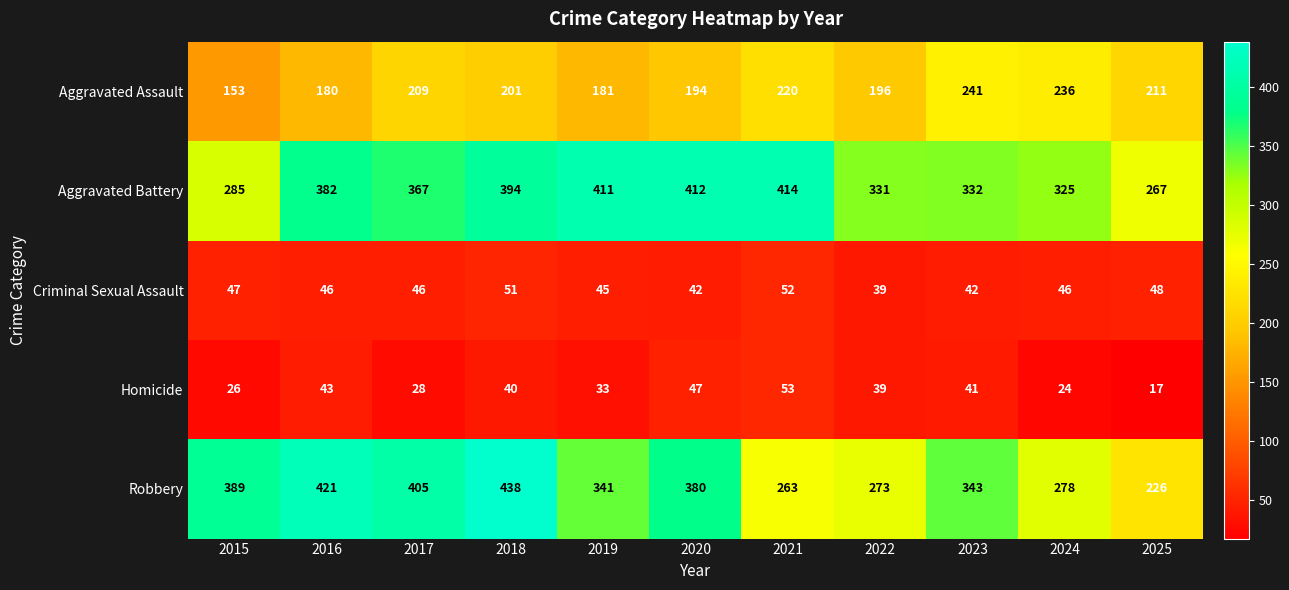

What is the greatest value displayed?

438